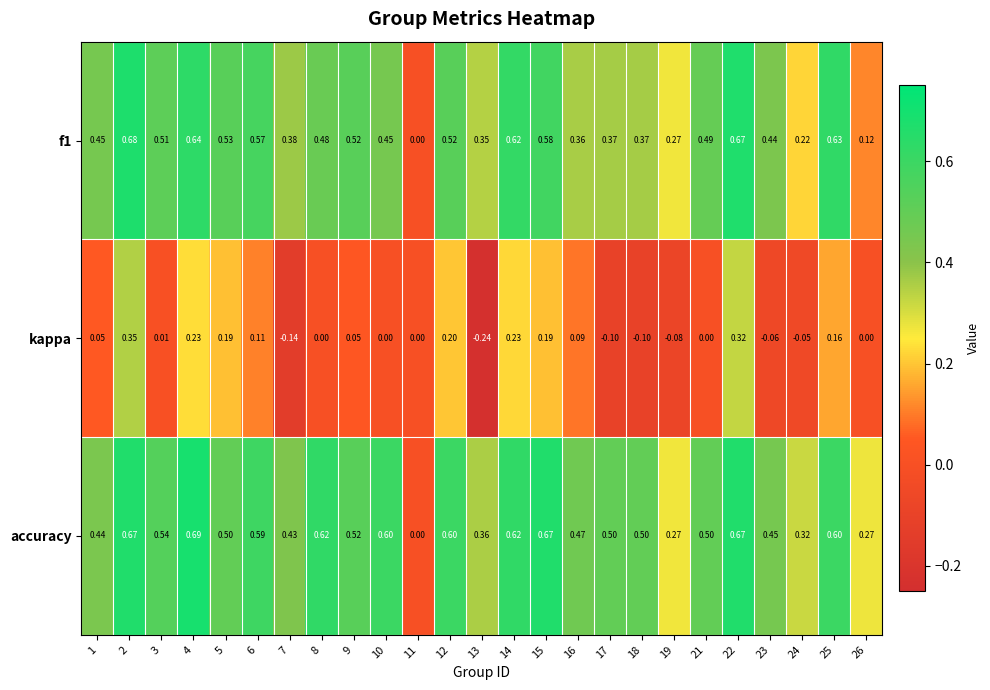

Which series has the widest spread of values?

accuracy